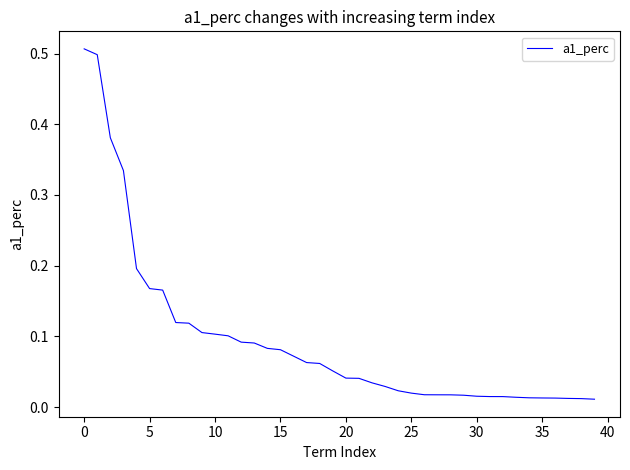

Is it true that the value at 5 is 0.1?

False